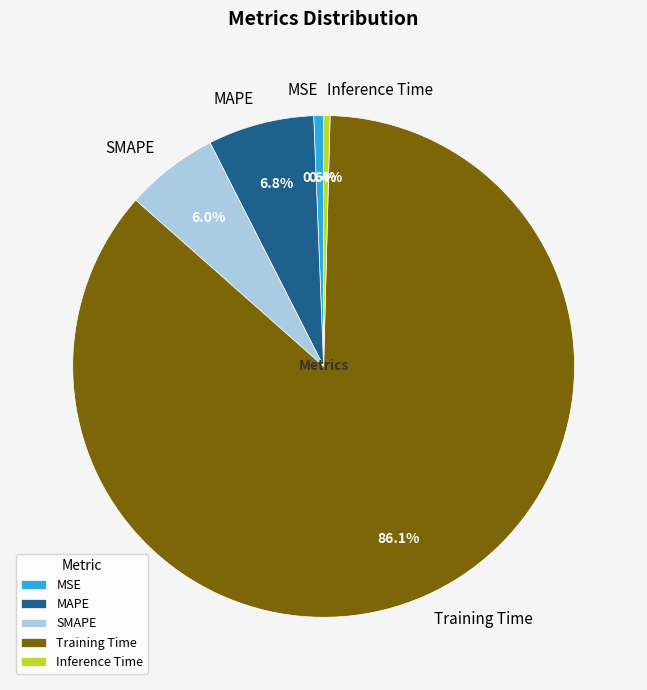

Does MSE account for over 50% of the chart?

No